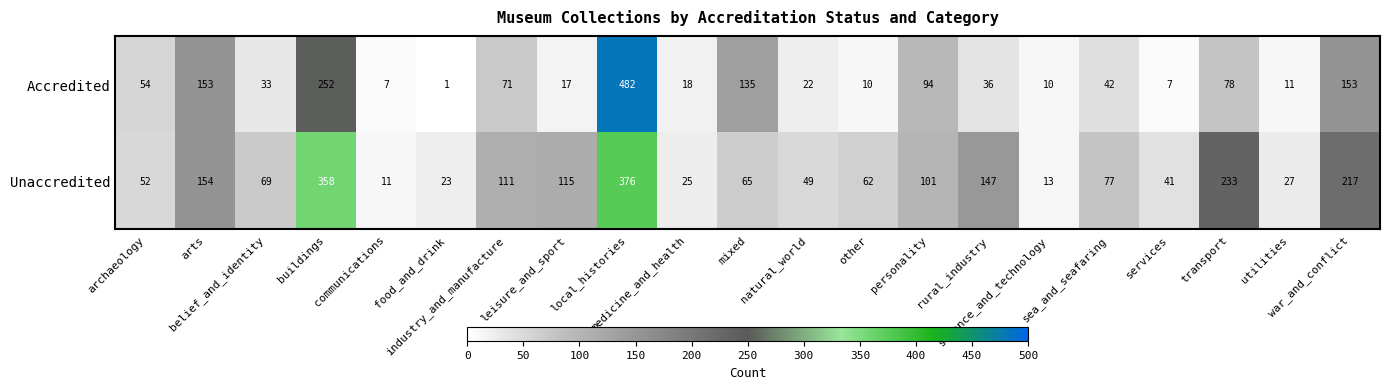

Which series changed the most between arts and personality?

Accredited